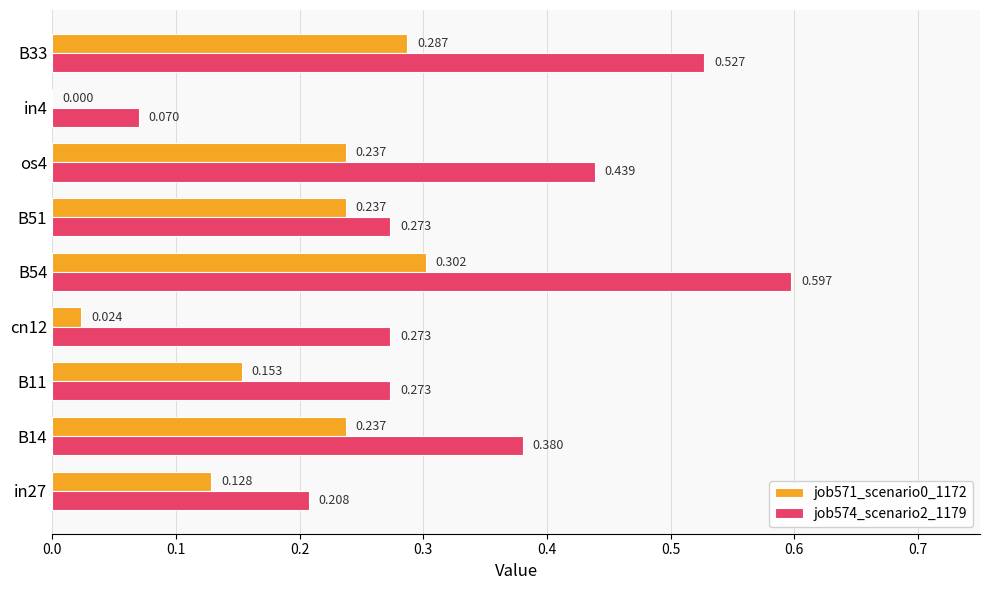

Is the value of job574_scenario2_1179 at in4 greater than the value of job571_scenario0_1172 at in27?

No